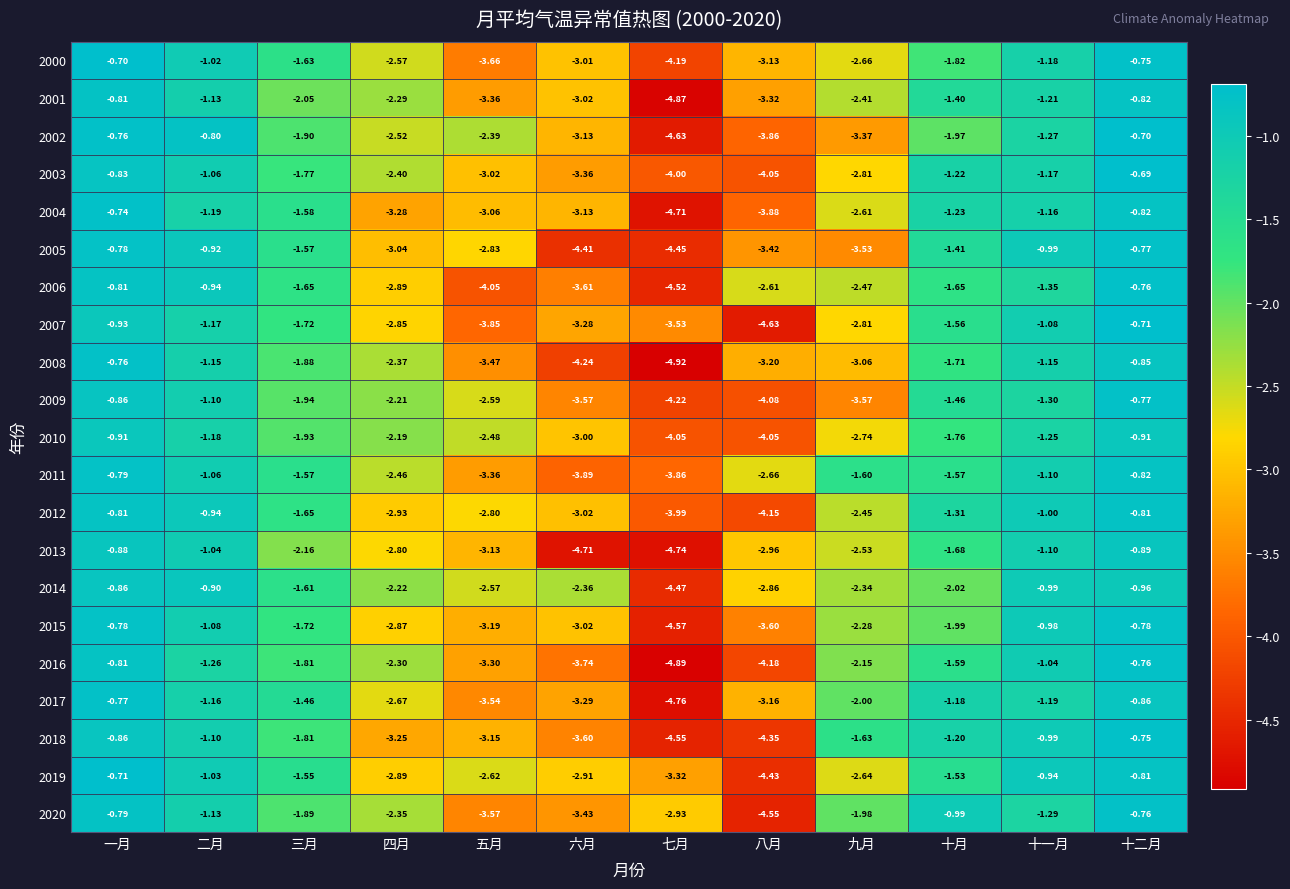

Count the number of data series in this chart.

21